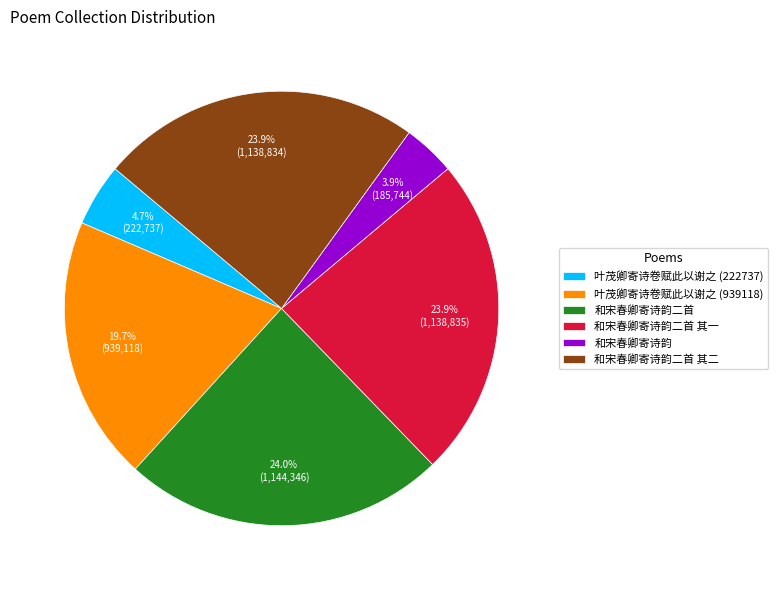

Is it true that 叶茂卿寄诗卷赋此以谢之 (222737) is 5% of the pie?

True